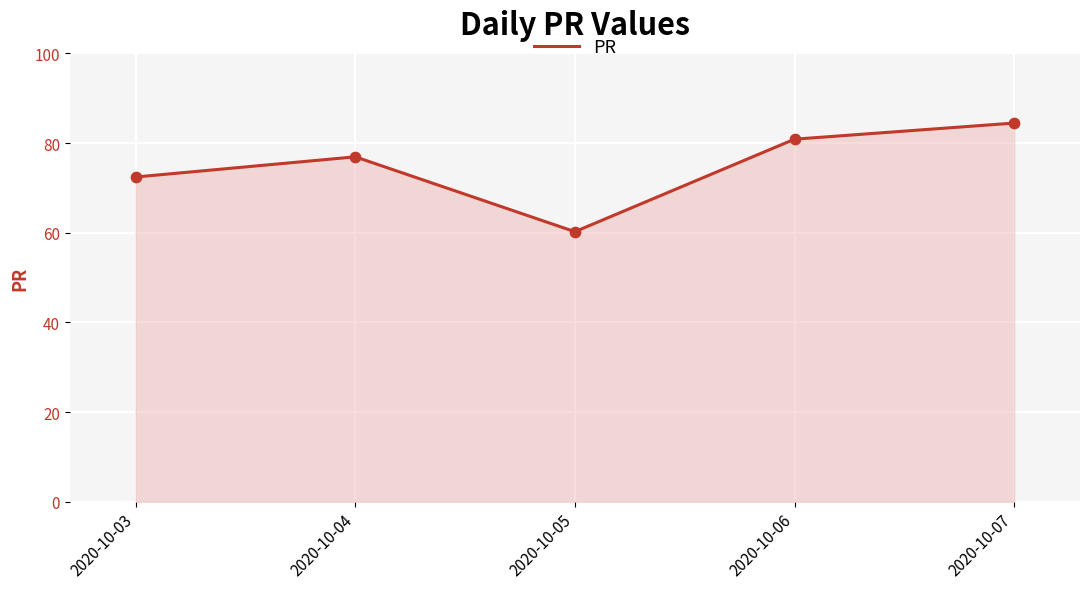

What is the ratio of the value at 2020-10-07 to the value at 2020-10-04?

1.1